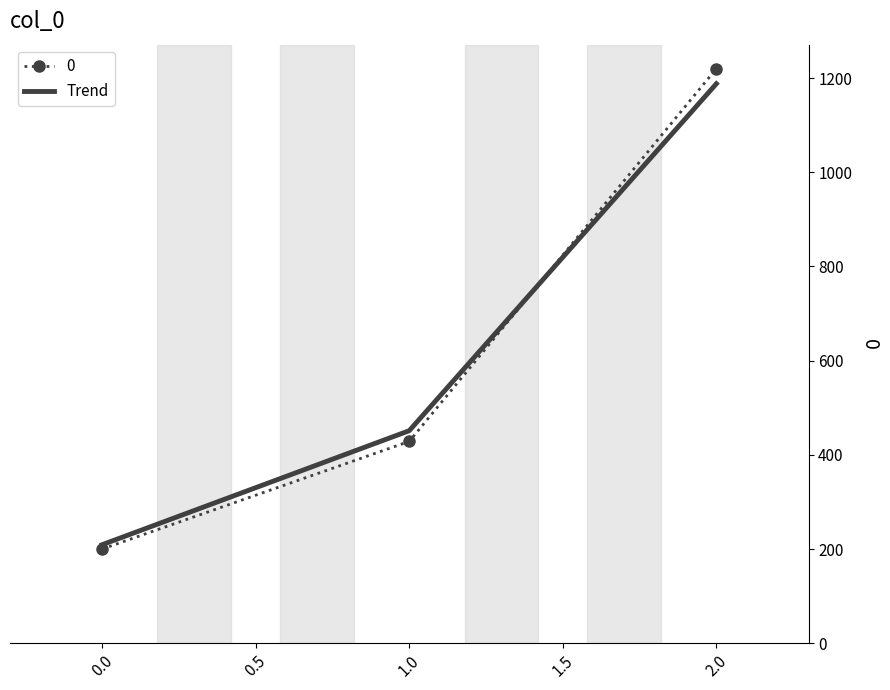

Reading right to left, extract all data points from this chart.

0: 1220.0	428.6	200.0
Trend: 1188.0	451.3	209.2